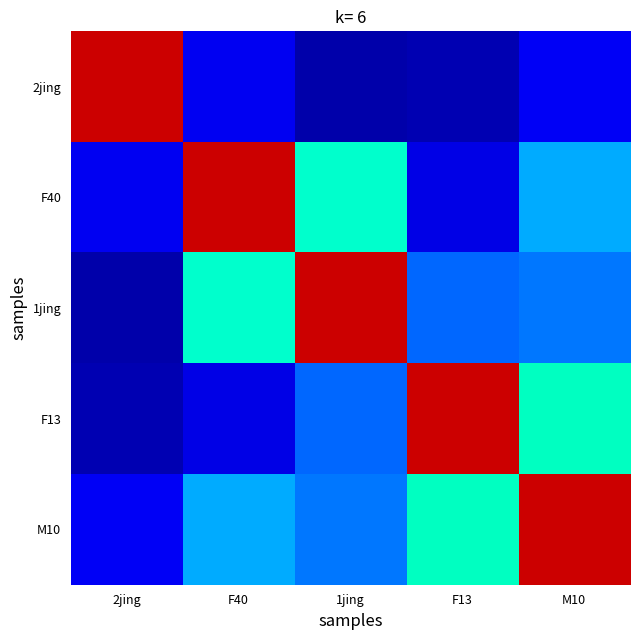

How many distinct data groups are displayed?

5